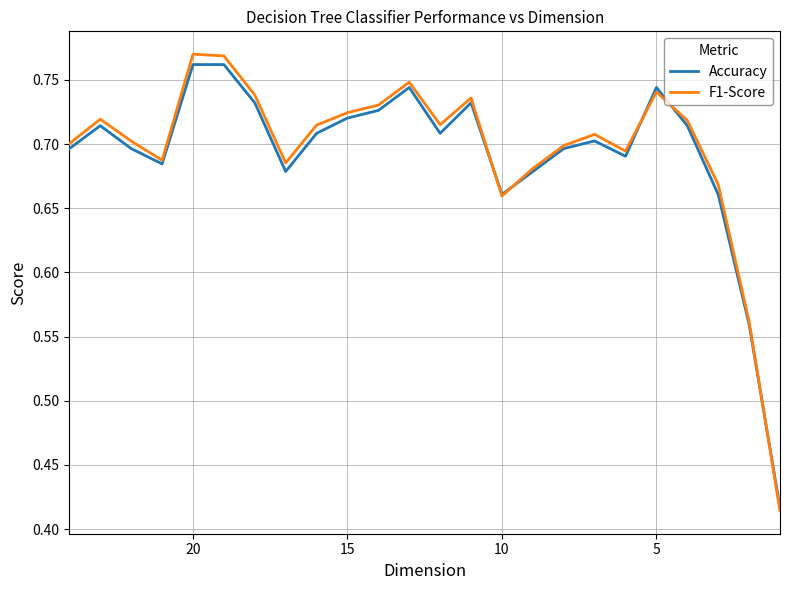

Which series has the widest spread of values?

F1-Score